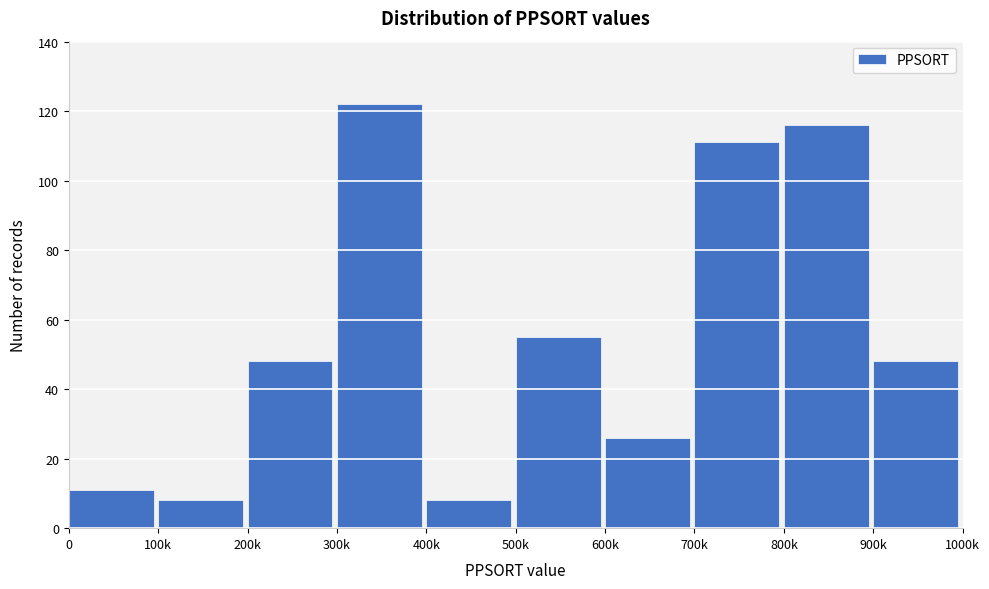

Reading left to right, extract all data points from this chart.

11	8	48	122	8	55	26	111	116	48